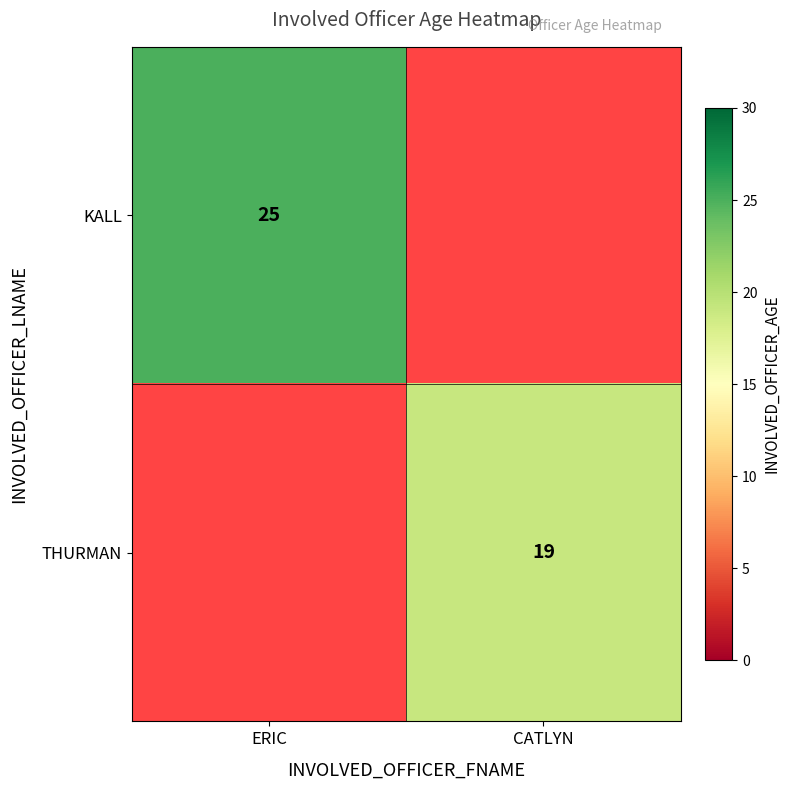

Between CATLYN and ERIC, which is larger?

ERIC